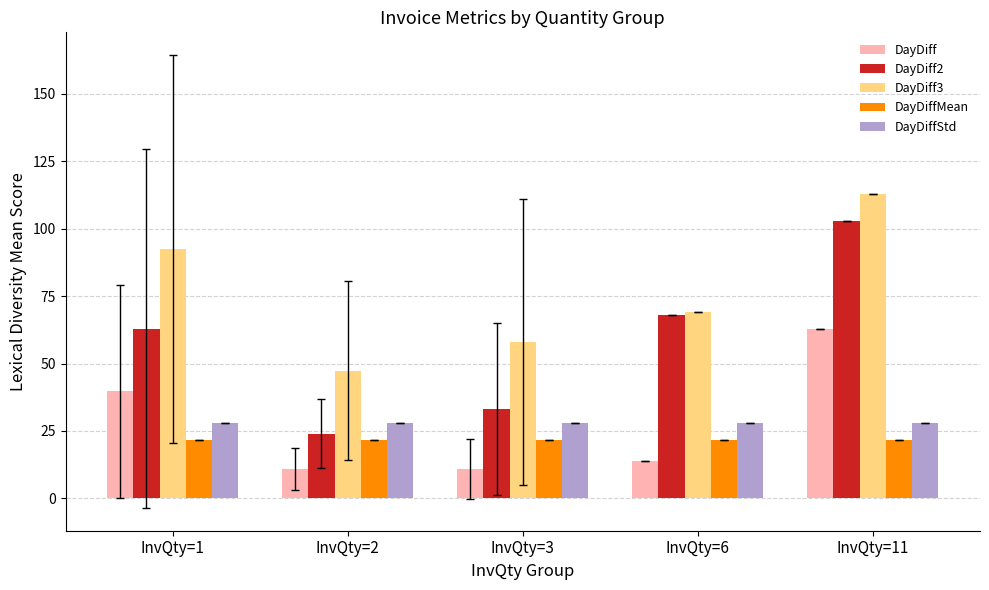

What is the difference between the maximum and minimum values in the DayDiff series?

52.1